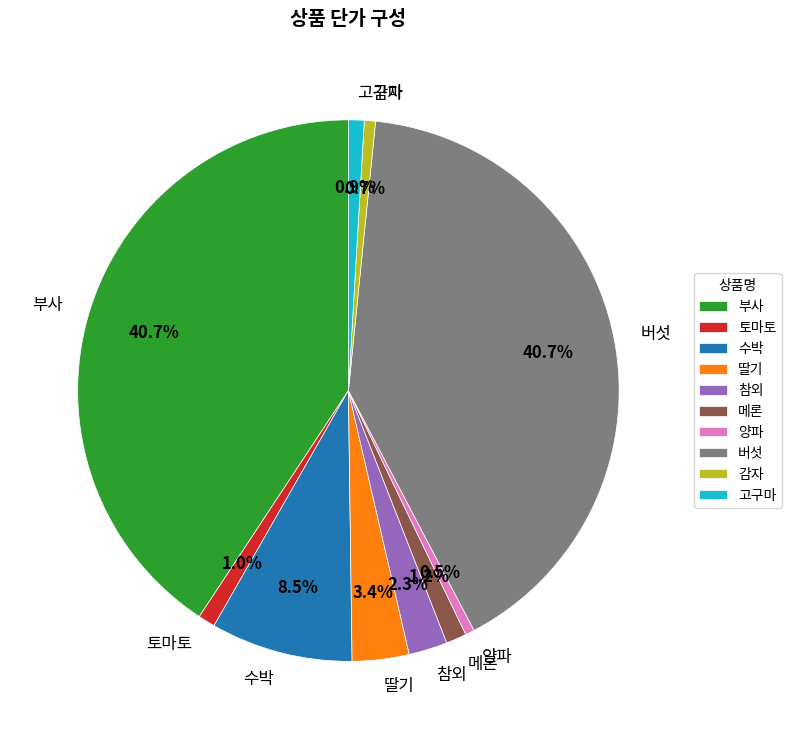

Combined, what portion of the pie is 감자 and 버섯?

41.4%